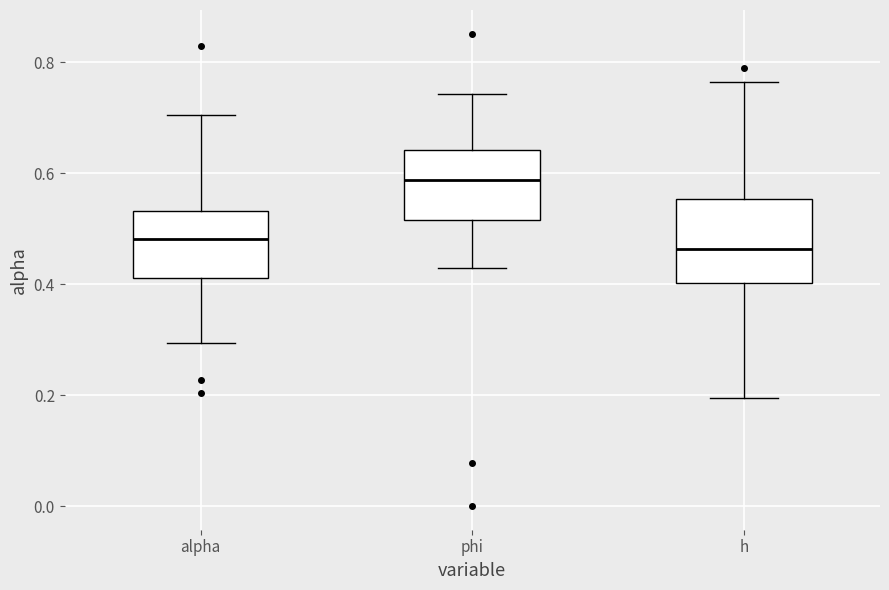

Reading left to right, transcribe this box plot: for each box, give where its median line is, the range the box spans, and where its two whiskers end, as read against the y-axis. The values are not printed on the chart, so give them approximately, as read against the axis.

alpha: median 0.48, box 0.42 to 0.54, whiskers 0.30 to 0.70
phi: median 0.58, box 0.52 to 0.64, whiskers 0.42 to 0.74
h: median 0.46, box 0.40 to 0.56, whiskers 0.20 to 0.76